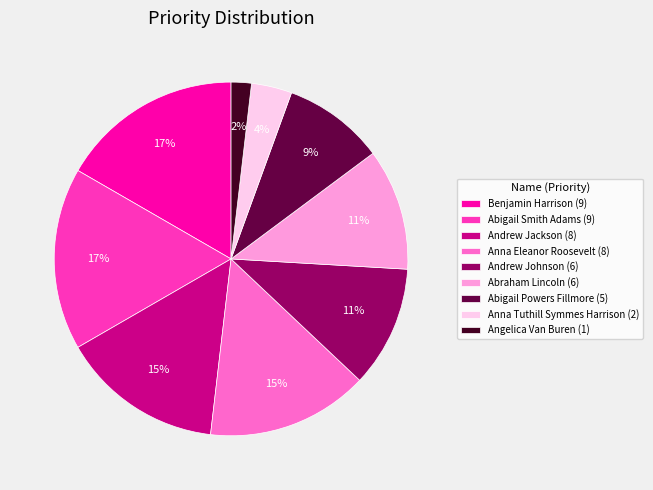

Combined, do Andrew Jackson and Anna Tuthill Symmes Harrison account for over 50%?

No